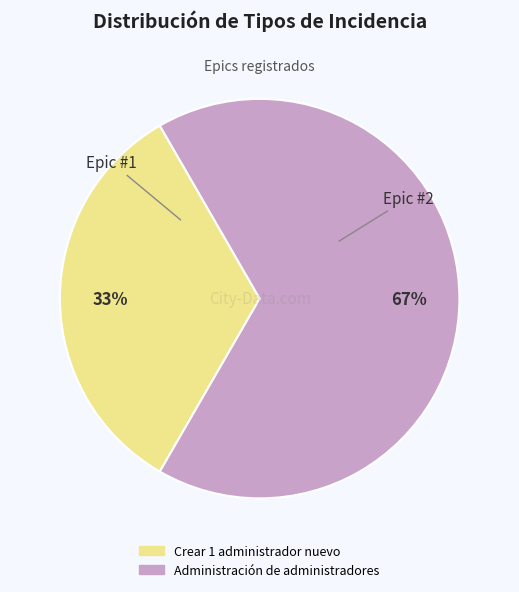

Is there any slice that represents more than half of the pie?

Yes